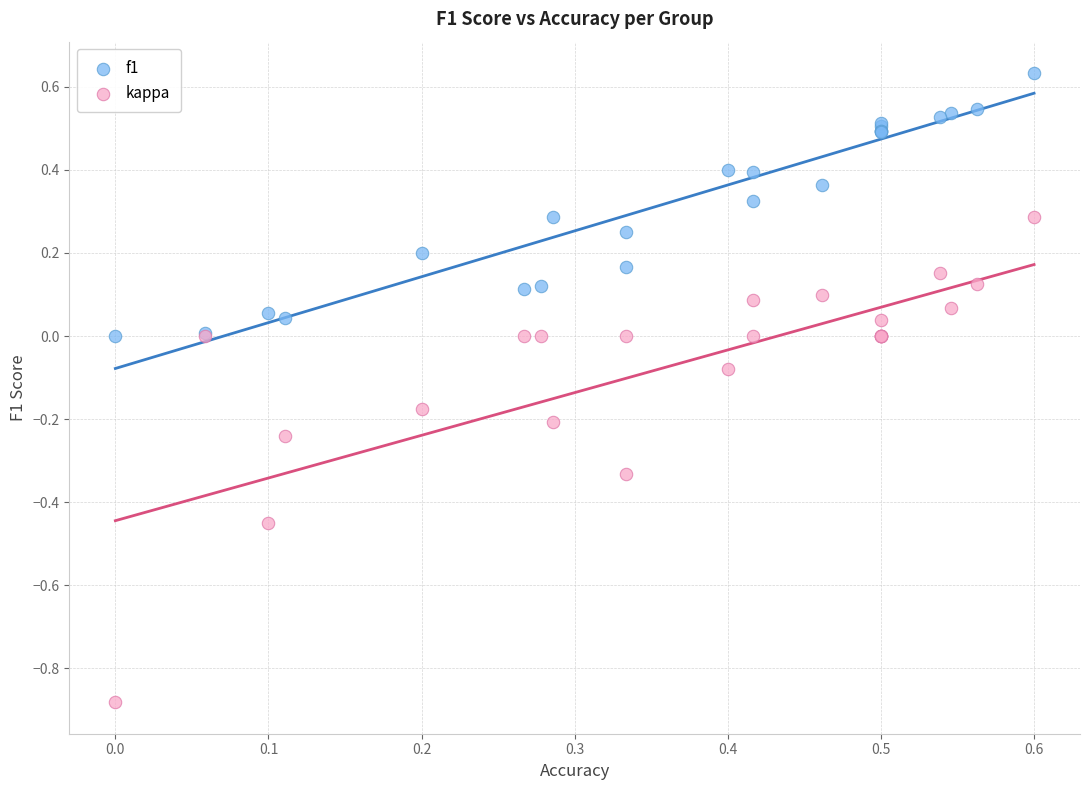

Which series reaches the maximum Y coordinate?

f1